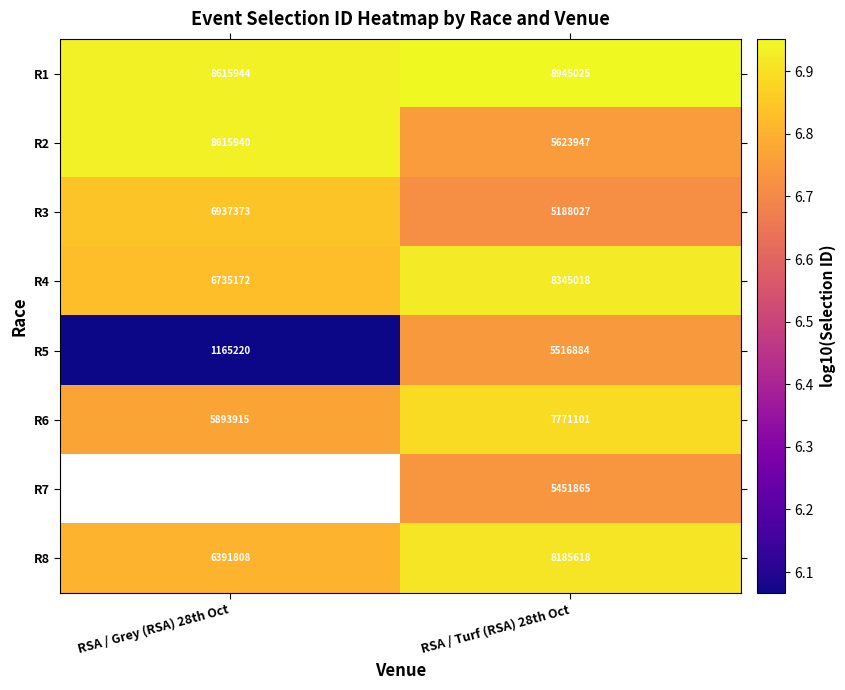

Is the value of R3 at RSA / Turf (RSA) 28th Oct greater than the value of R5 at RSA / Turf (RSA) 28th Oct?

No